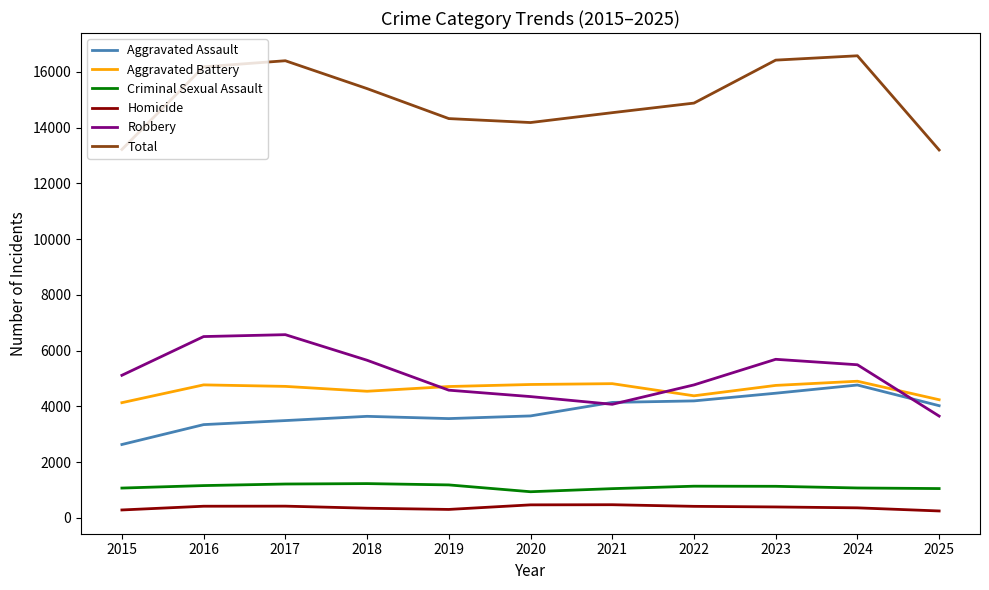

Which series changed the most between 2015 and 2017?

Total